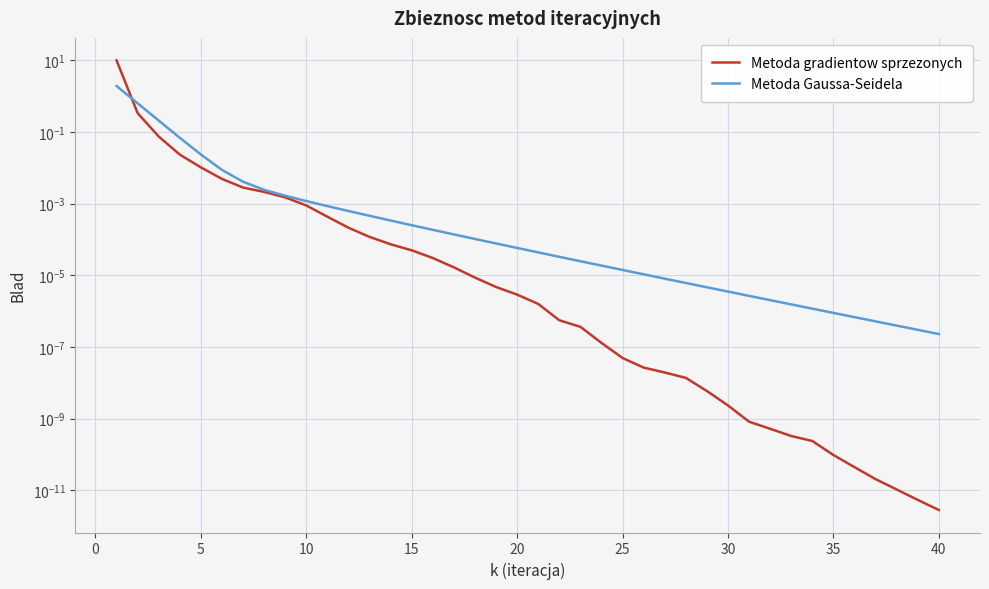

Is this an area chart (filled region under the line)?

No